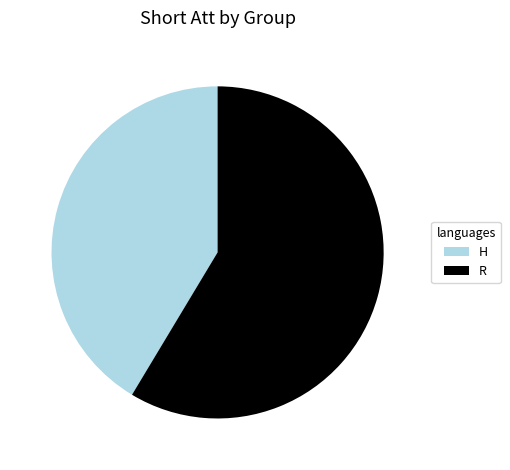

Which category has the biggest portion of the pie?

R